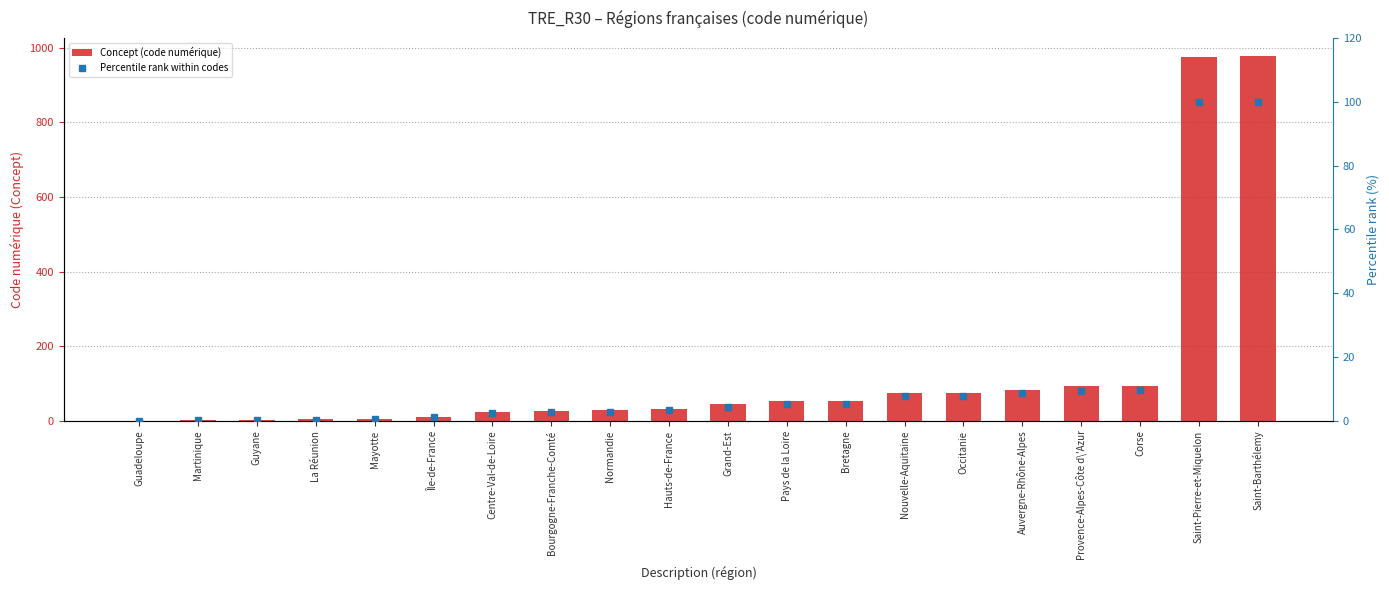

What are all the series names shown in the legend?

Concept (code numérique), Percentile rank within codes